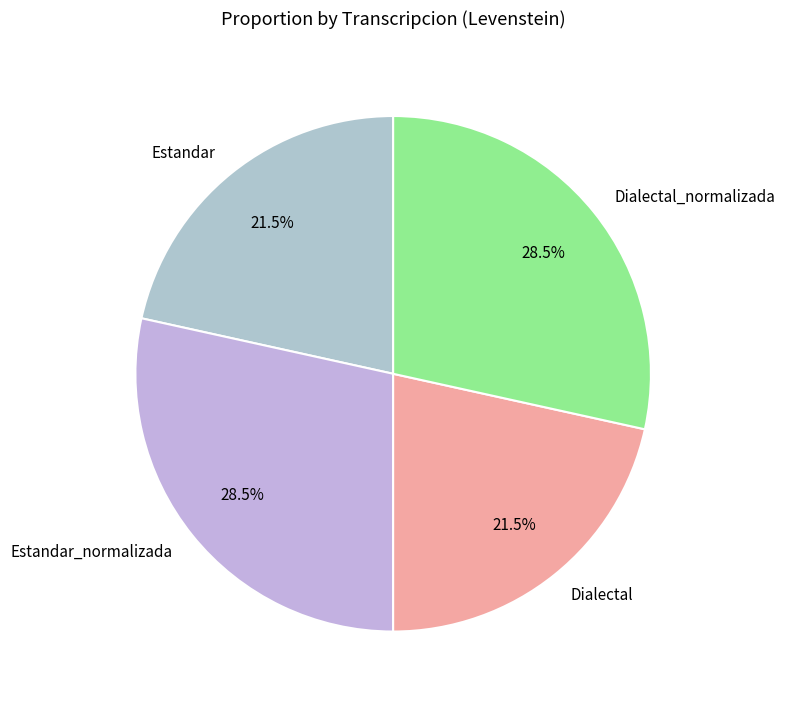

Which has a higher value, Dialectal or Dialectal_normalizada?

Dialectal_normalizada